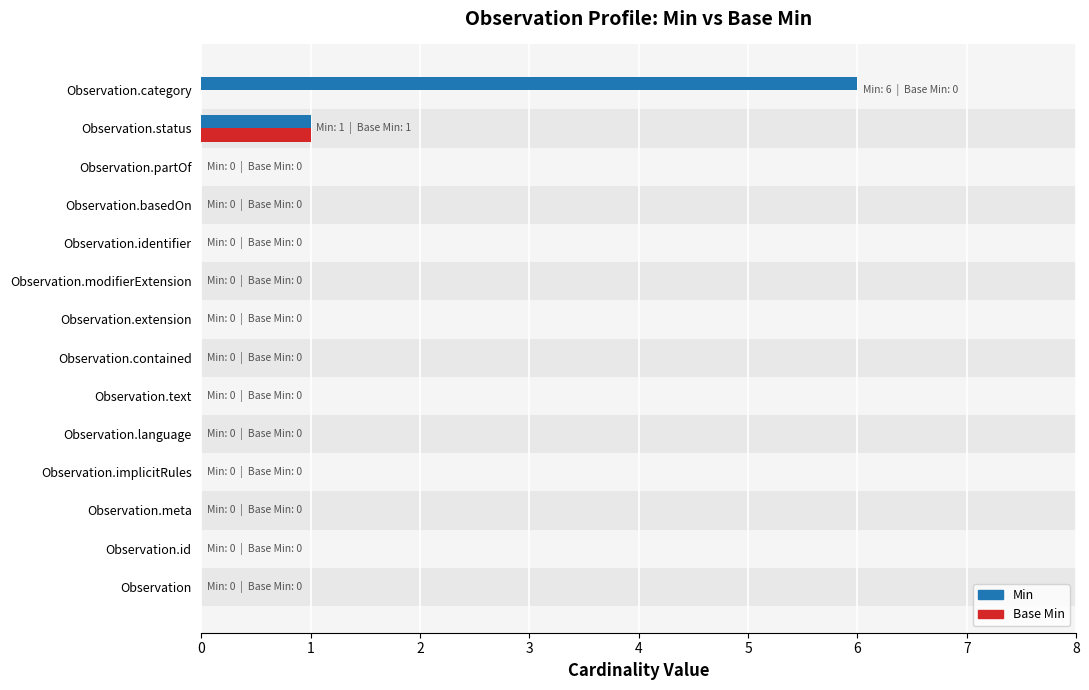

The value of Min at Observation.language is 0. True or false?

True